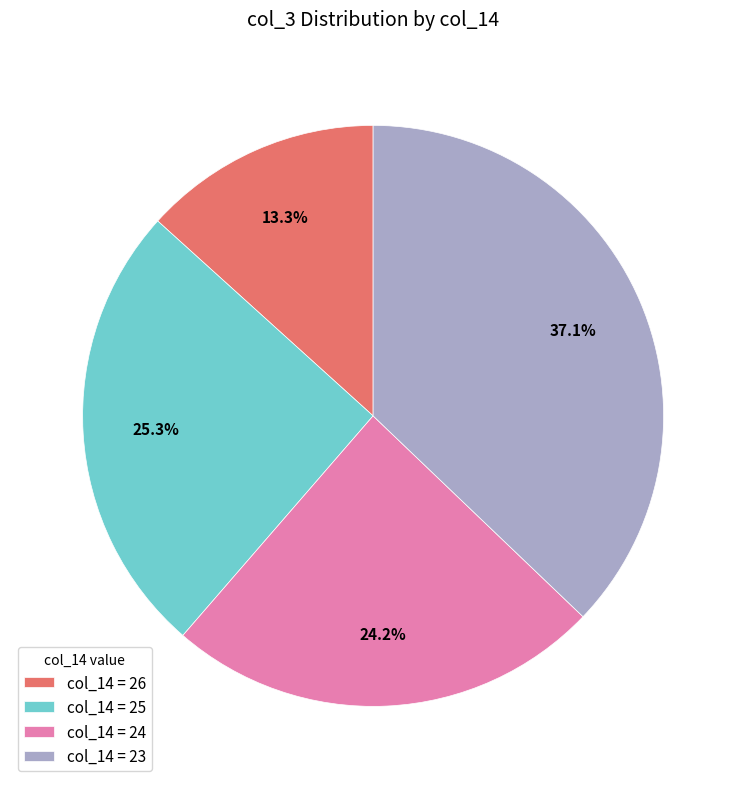

To the nearest percent, what is the difference between the largest and smallest slice percentages?

24%